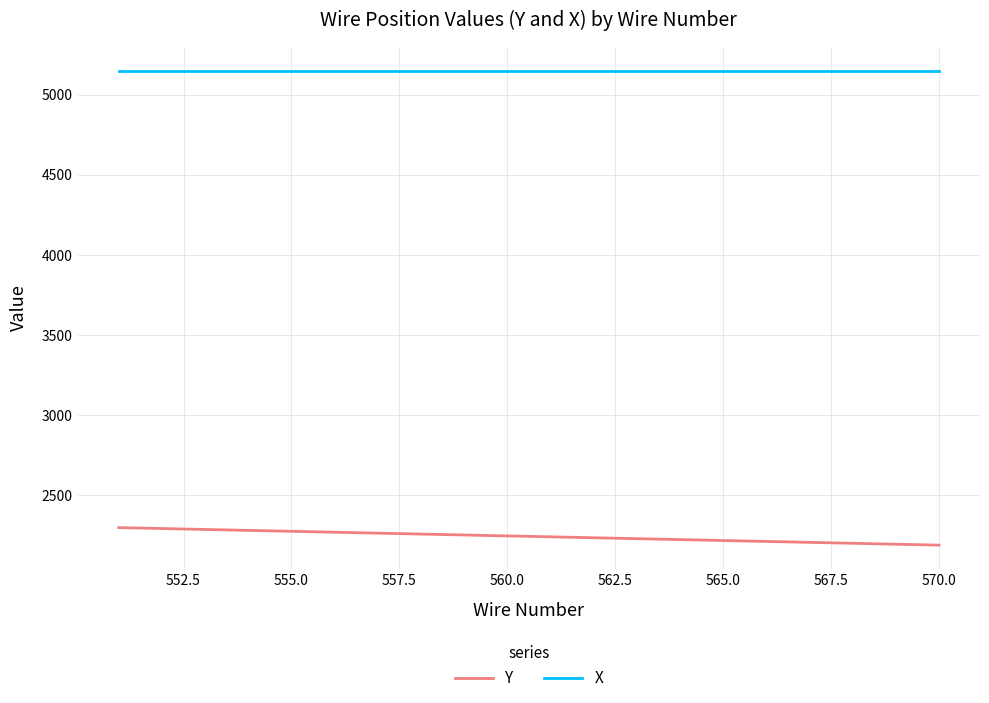

Is this an area chart (filled region under the line)?

No